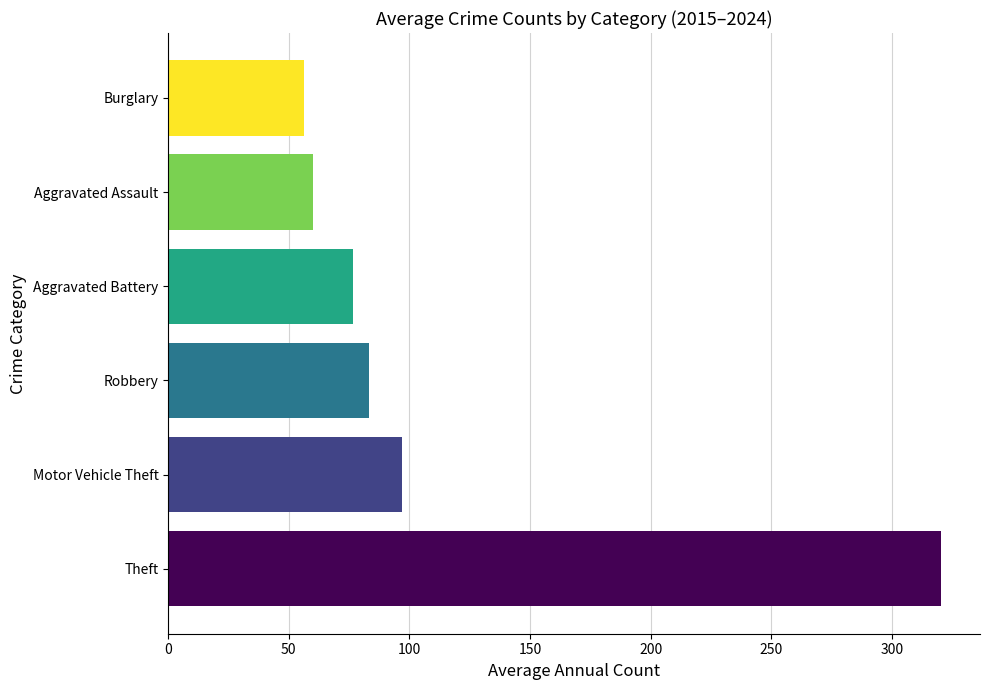

Is it true that the value at Aggravated Assault is 59.9?

True